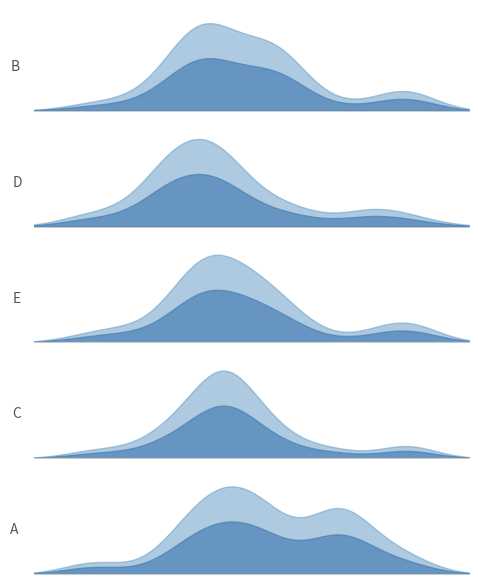

What is the smallest value displayed?

29.7